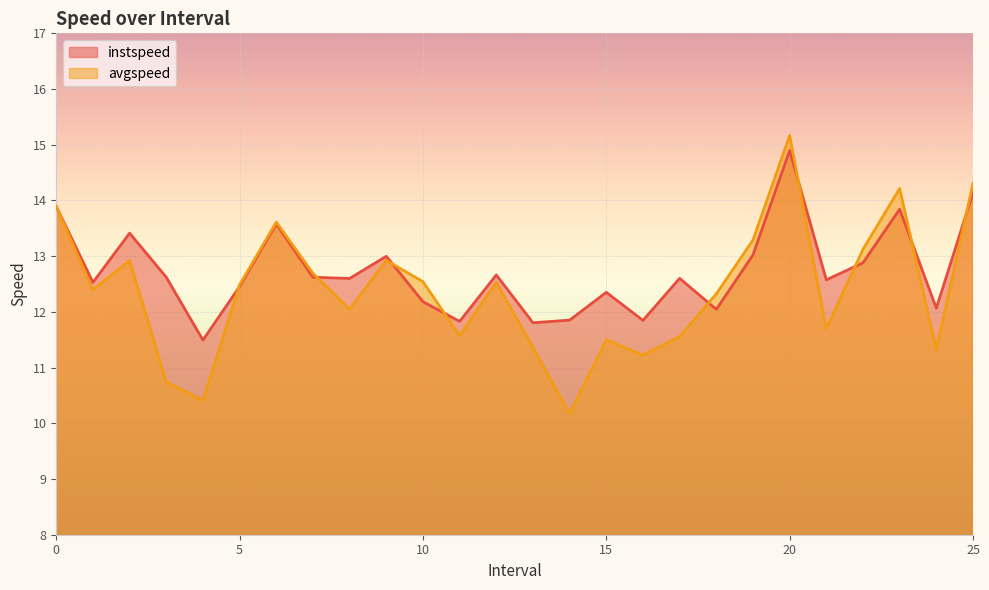

Is the value of avgspeed at 8 greater than the value of instspeed at 14?

Yes